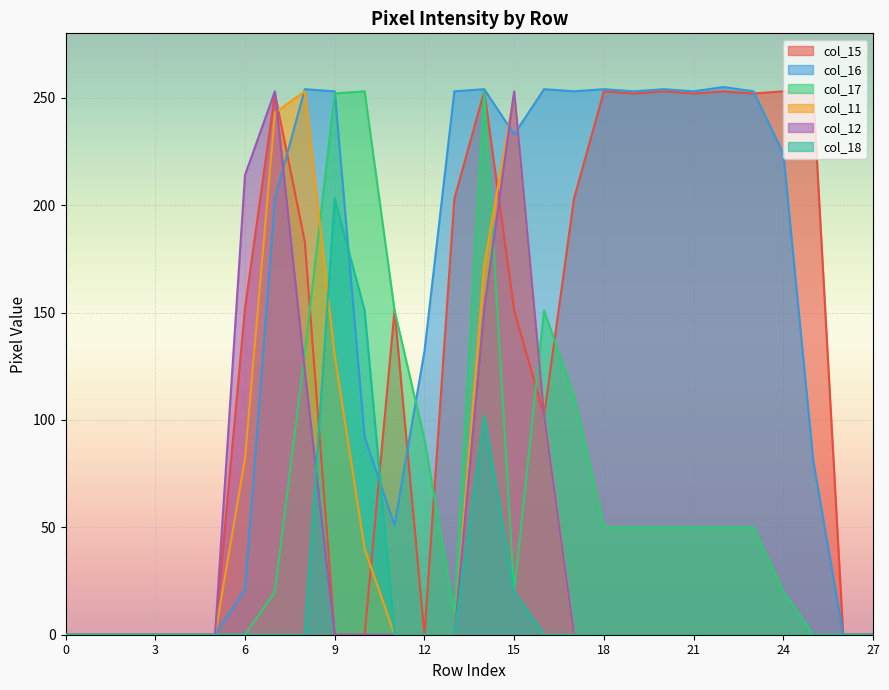

How many data points in col_16 are above 224?

13